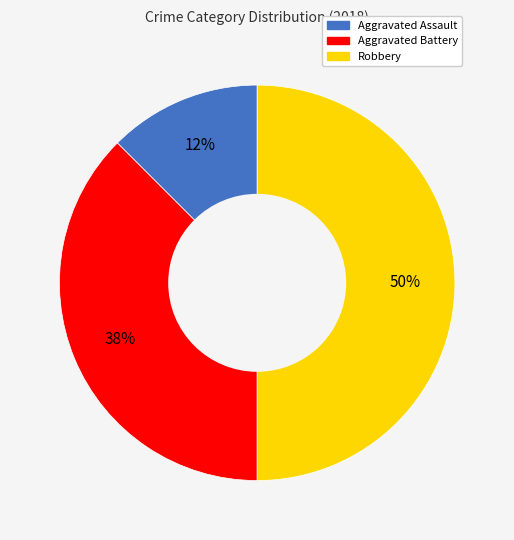

Rank the categories by value from highest to lowest.

Robbery, Aggravated Battery, Aggravated Assault